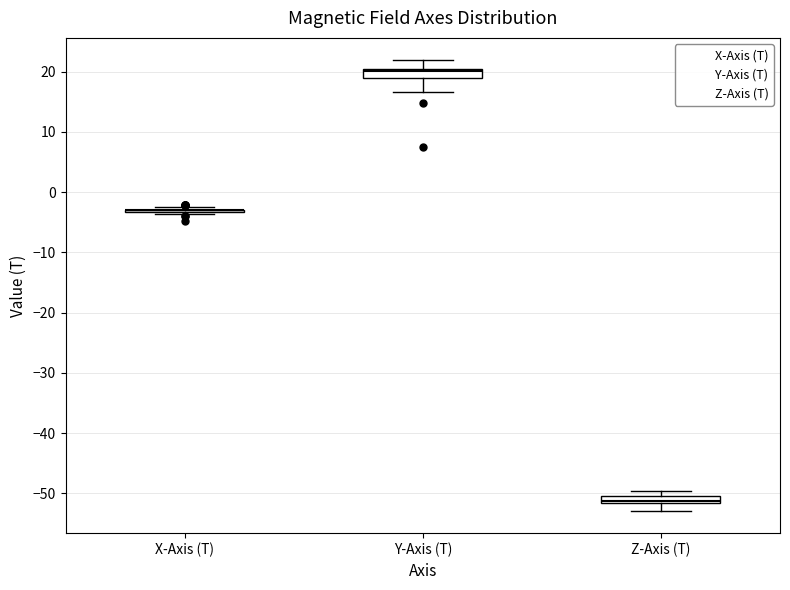

Where is the upper edge of the box for Z-Axis (T) on the y-axis? The values are not printed on the chart, so give them approximately, as read against the axis.

-50